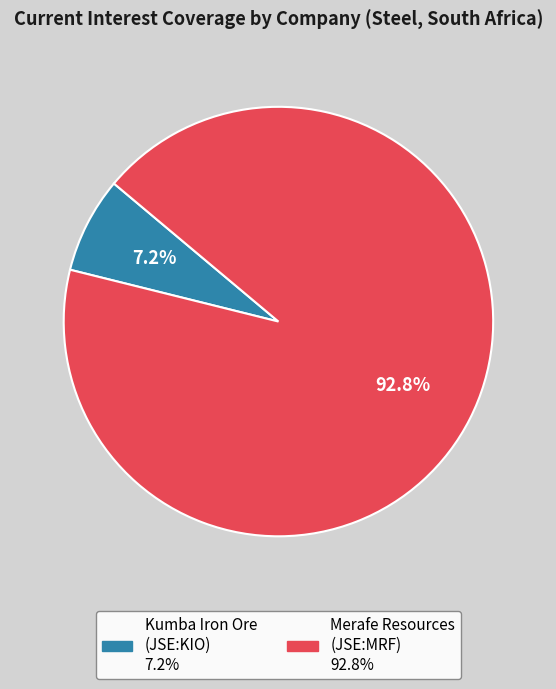

Is there any slice that represents more than half of the pie?

Yes